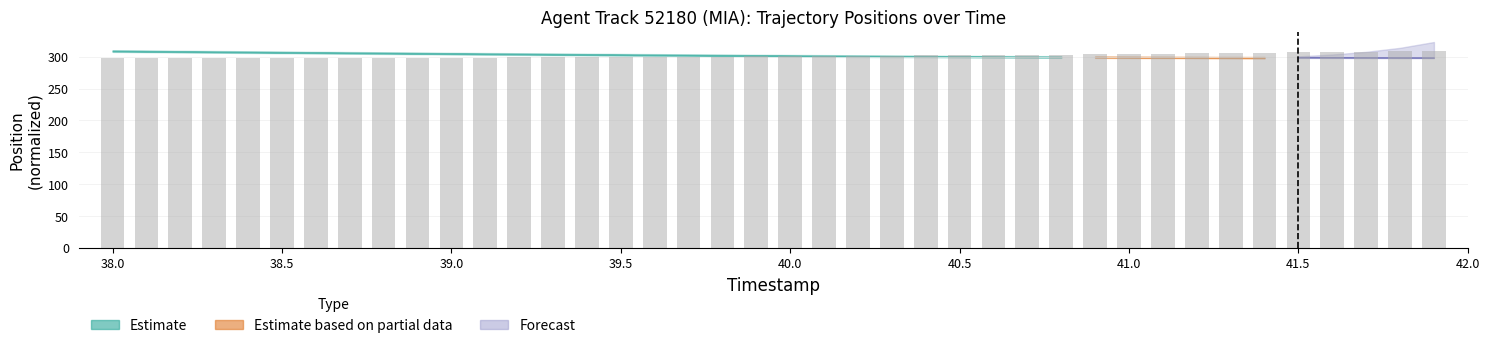

What is the difference between the second highest and minimum values?

10.4